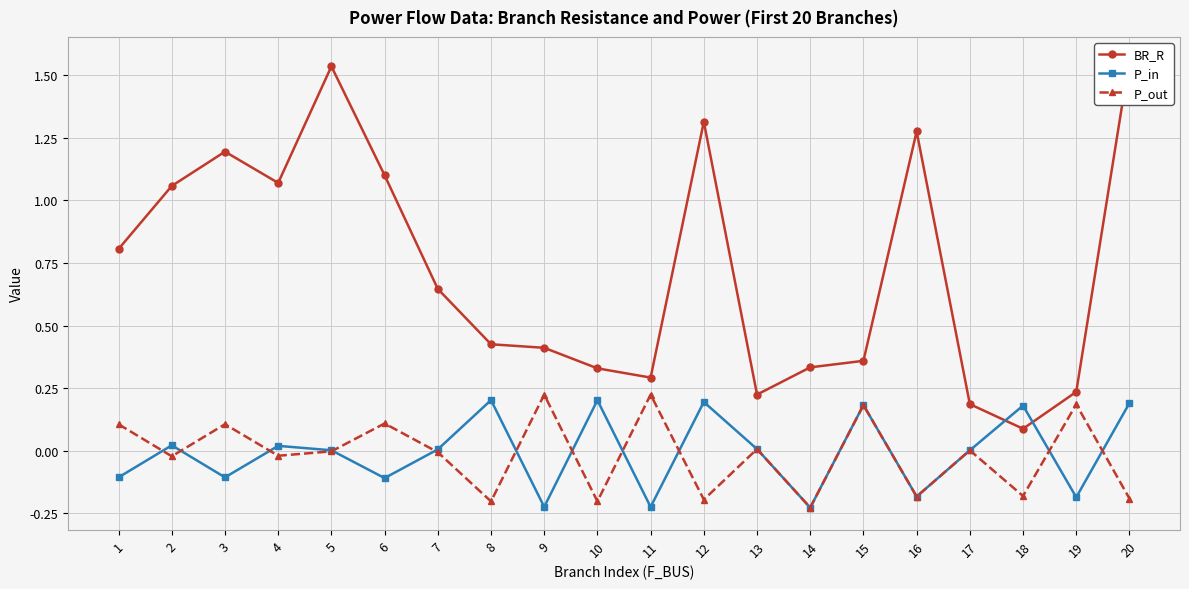

Between 14 and 15, which series saw the biggest shift?

P_out